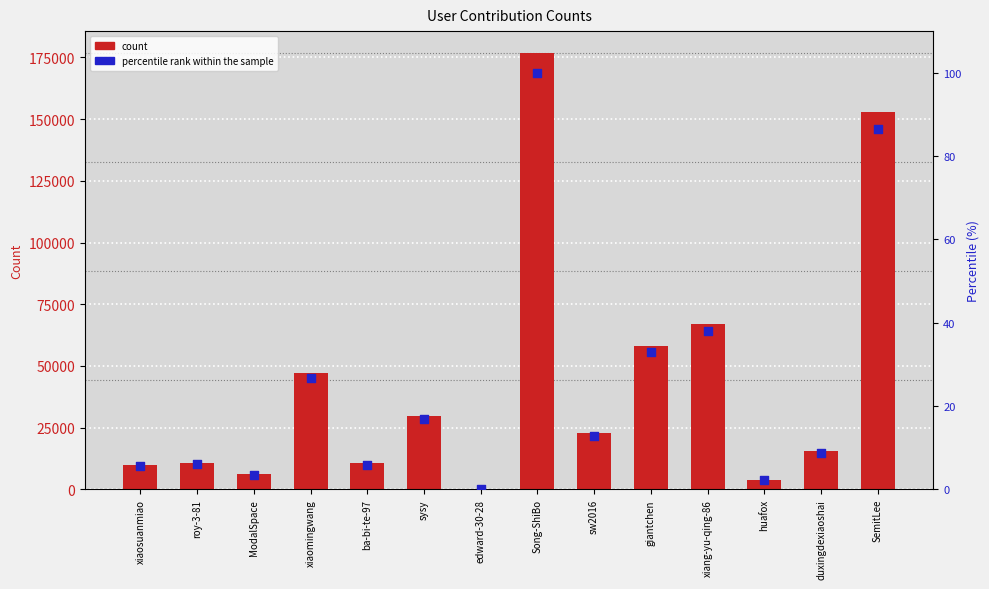

Which series reaches the minimum Y coordinate?

percentile rank within the sample